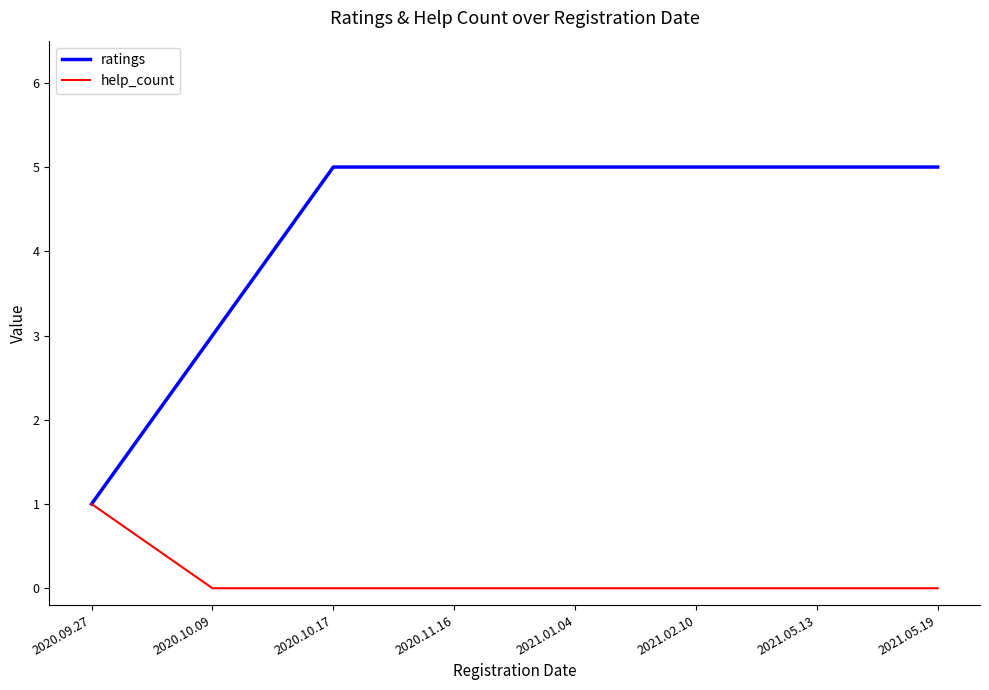

Is it true that ratings equals 3 at 2021.05.13?

False